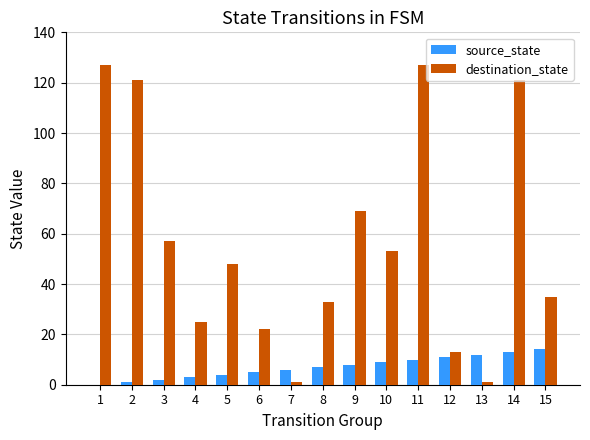

What are all the series names shown in the legend?

source_state, destination_state